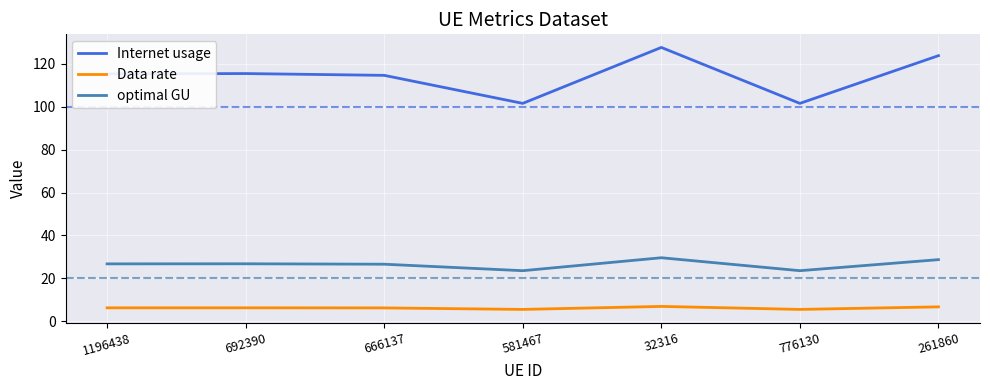

Which series has the widest spread of values?

Internet usage